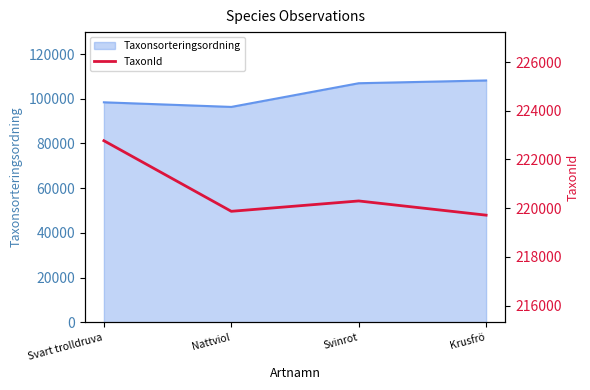

True or false: Taxonsorteringsordning has more than 2 points higher than both neighbors.

False